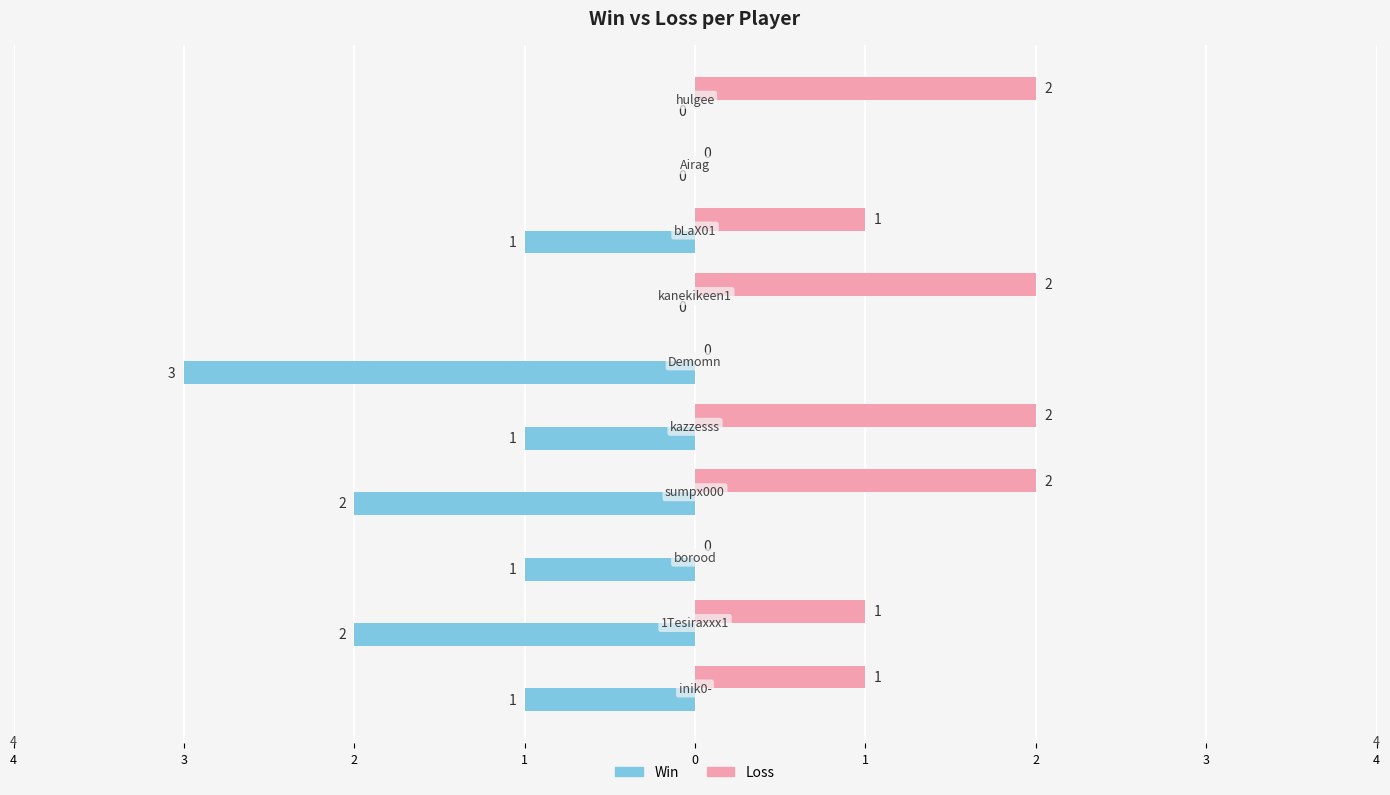

What are all the series names shown in the legend?

Win, Loss